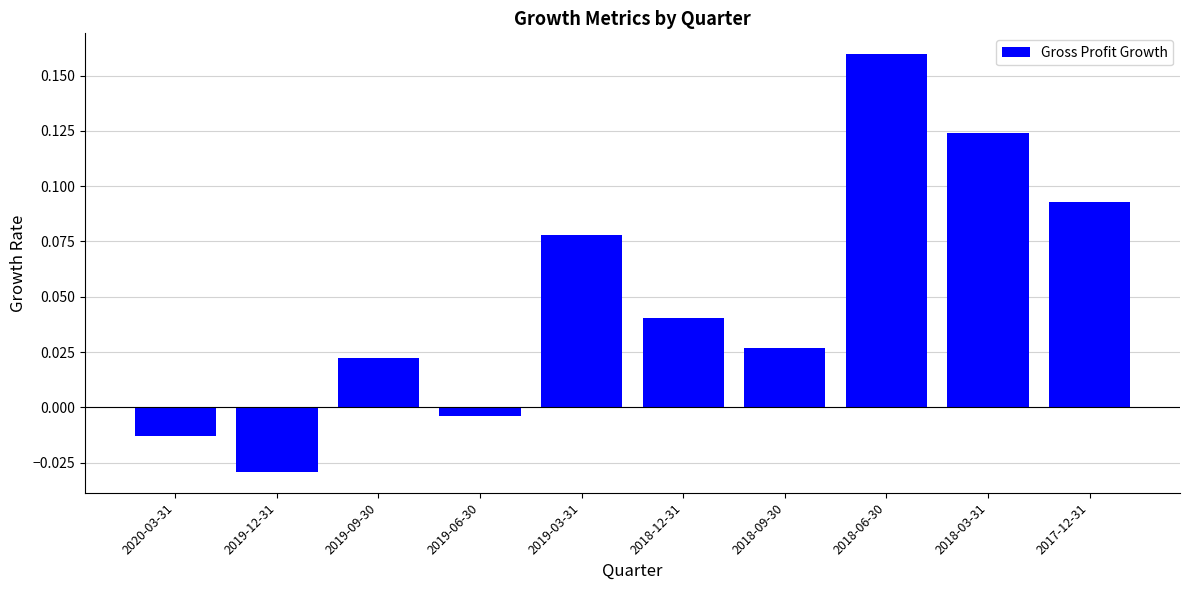

At which label does the data first exceed 0?

2019-09-30